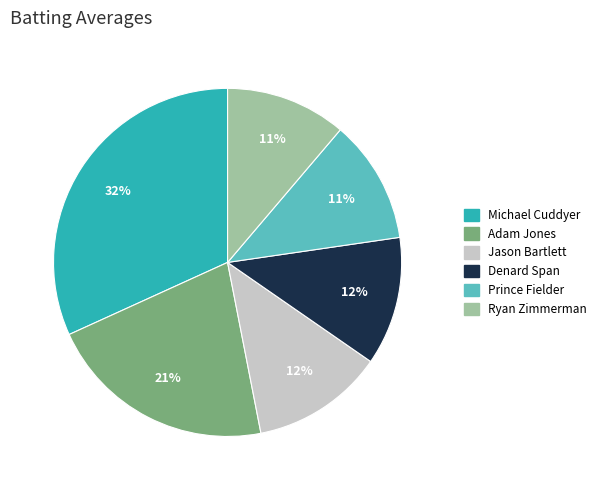

Does any single category account for the majority?

No